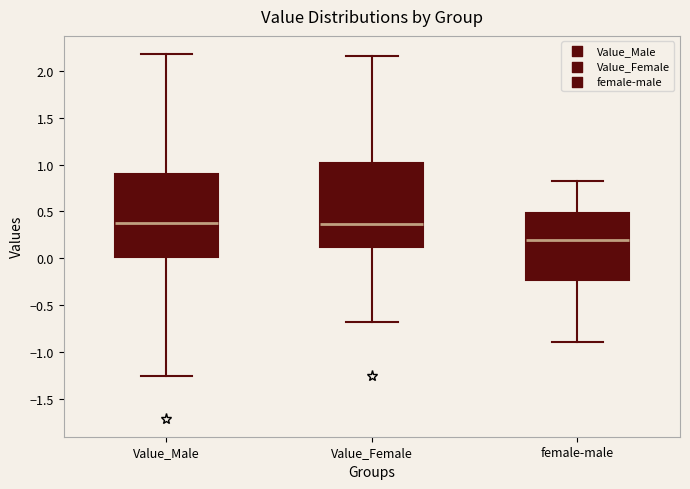

Reading left to right, read every box against the y-axis: the position of its median line, the range the box covers, and the ends of its whiskers. The values are not printed on the chart, so give them approximately, as read against the axis.

Value_Male: median 0.40, box 0.00 to 0.90, whiskers -1.25 to 2.20
Value_Female: median 0.35, box 0.10 to 1.00, whiskers -0.70 to 2.15
female-male: median 0.20, box -0.25 to 0.50, whiskers -0.90 to 0.85